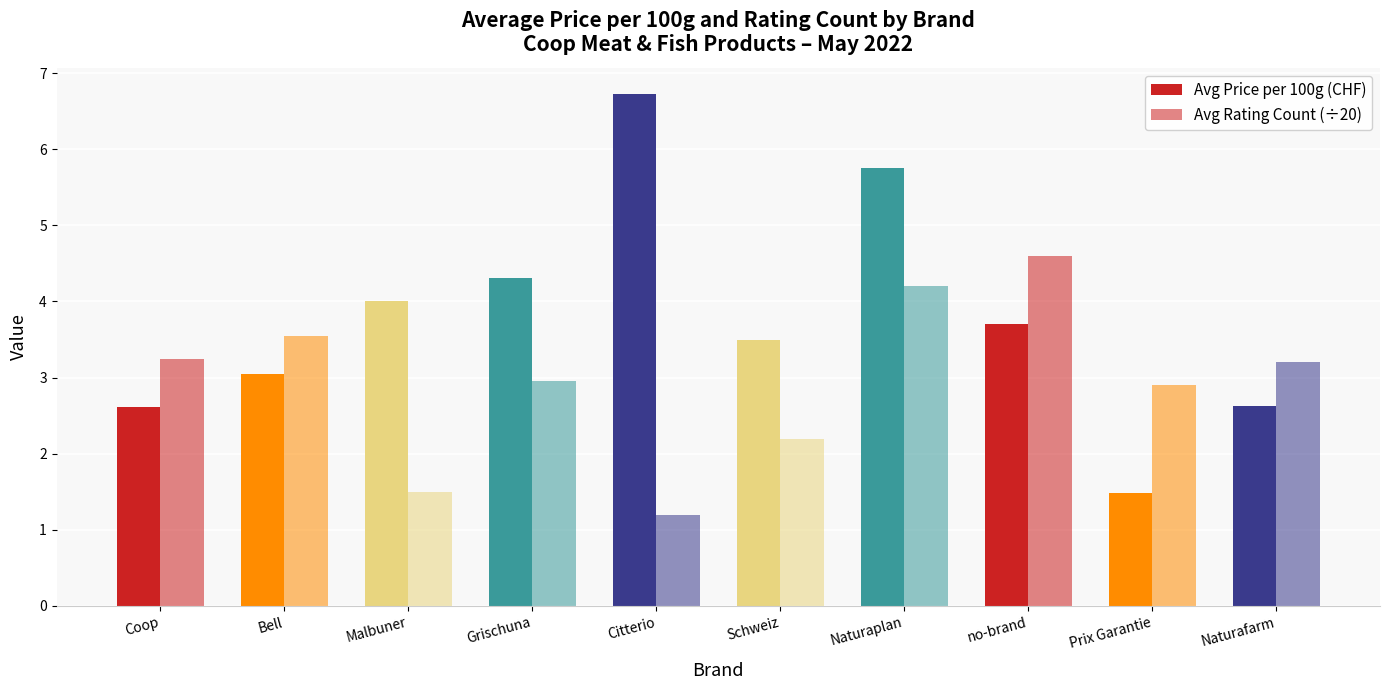

What position from the left is no-brand?

8